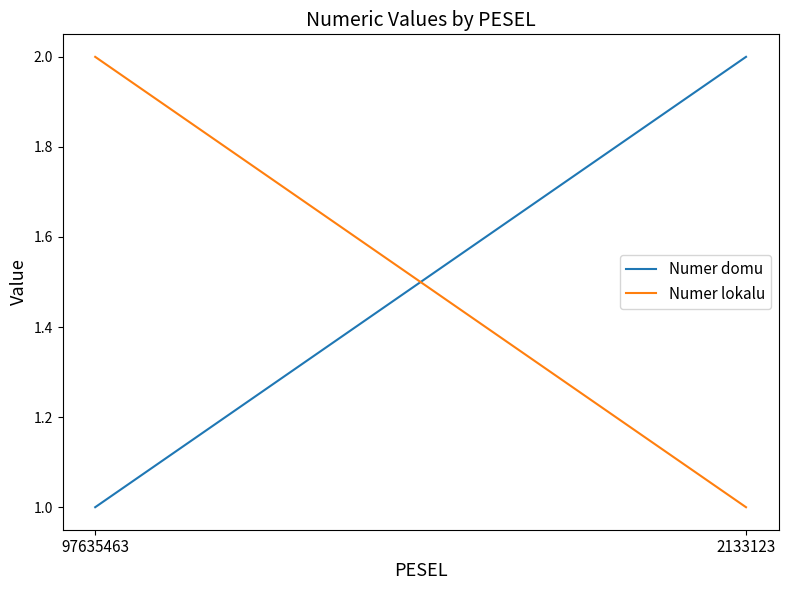

At 97635463, list the series in order from smallest to largest.

Numer domu, Numer lokalu